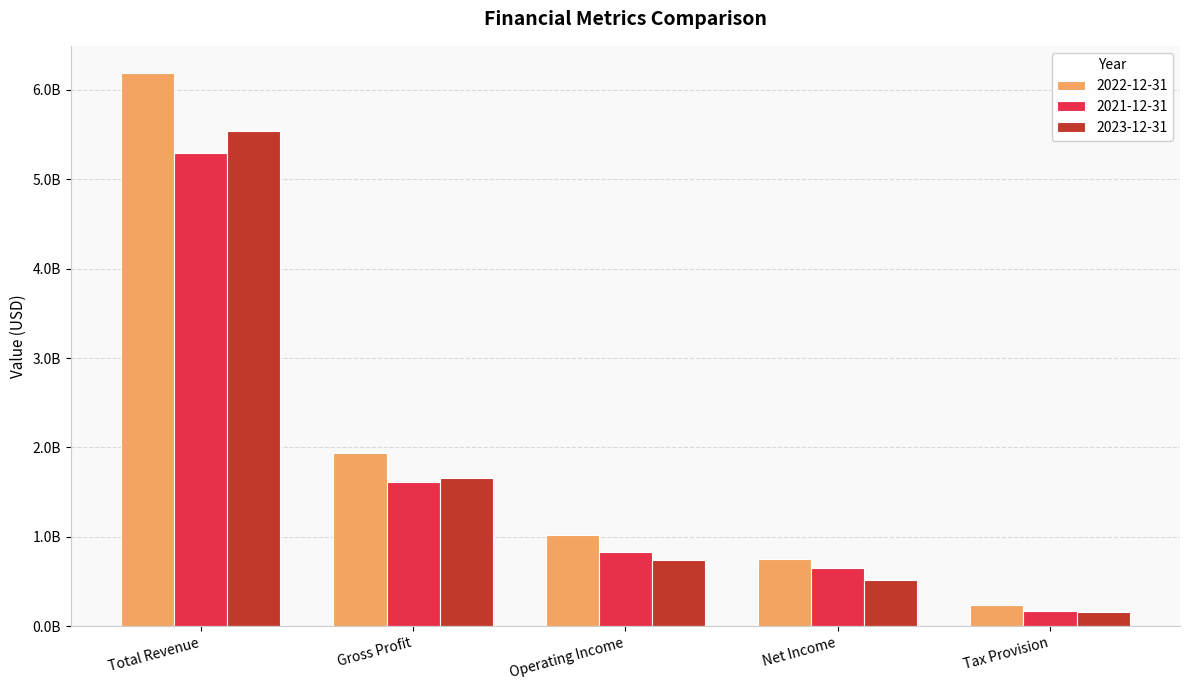

Rank the series by their maximum value, from highest to lowest.

2022-12-31, 2023-12-31, 2021-12-31